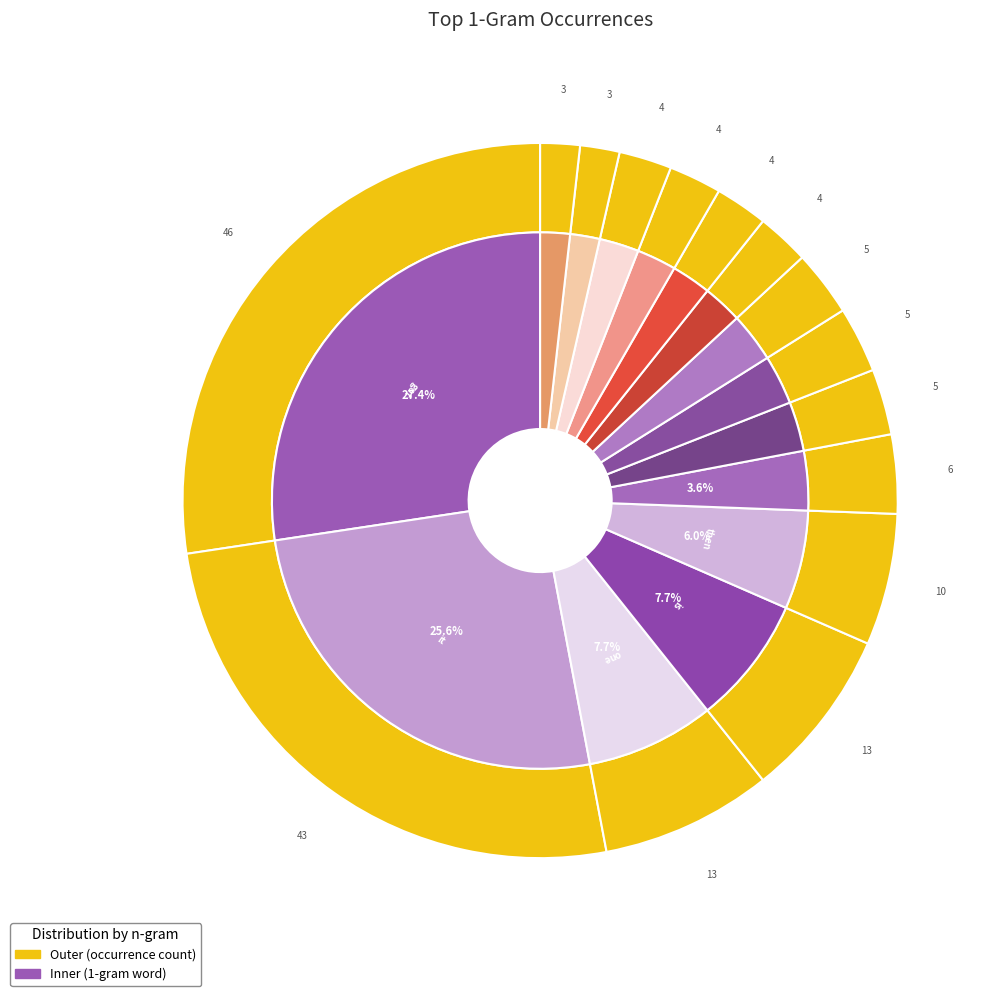

To the nearest percent, what portion does then represent?

6%